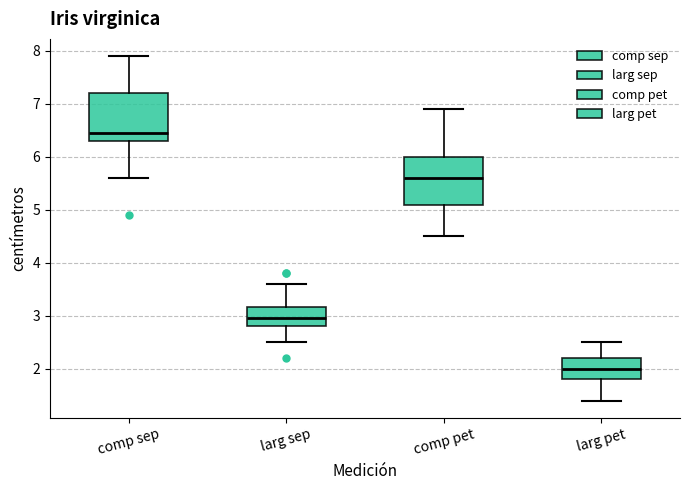

Where does the upper whisker of the box for larg sep end on the y-axis? The values are not printed on the chart, so give them approximately, as read against the axis.

3.6